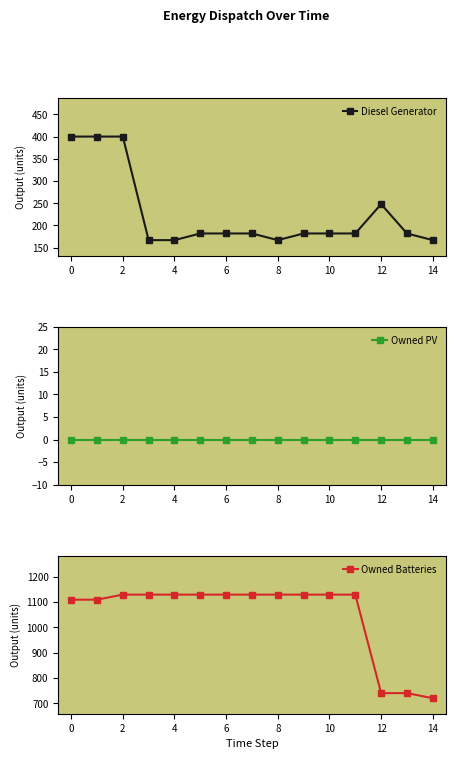

What is the lowest value of the Diesel Generator series?

167.0